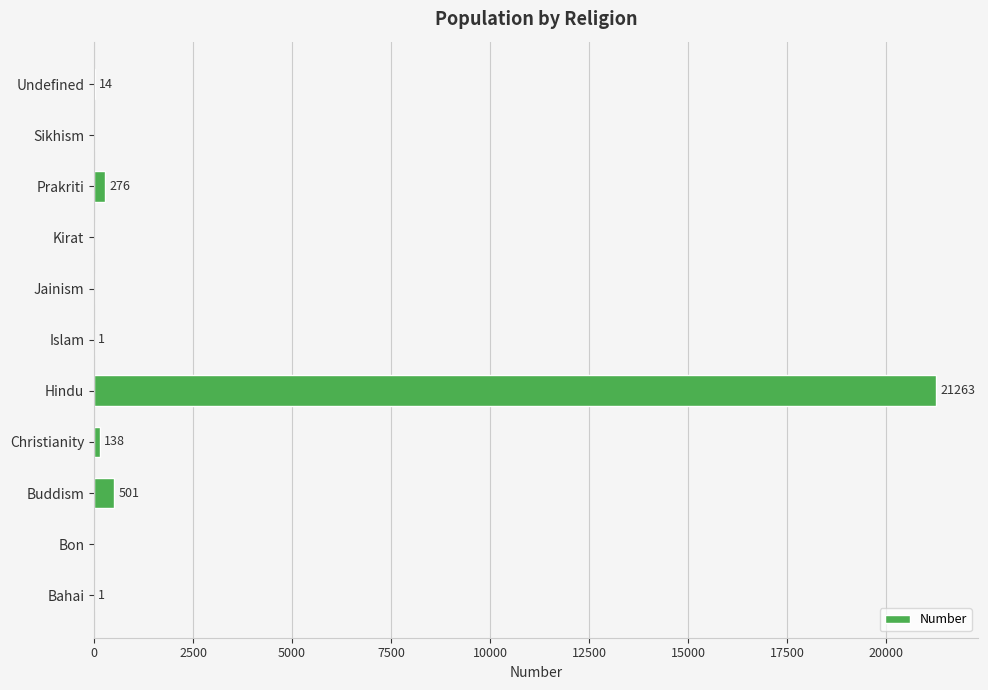

How many data points does each series have?

11